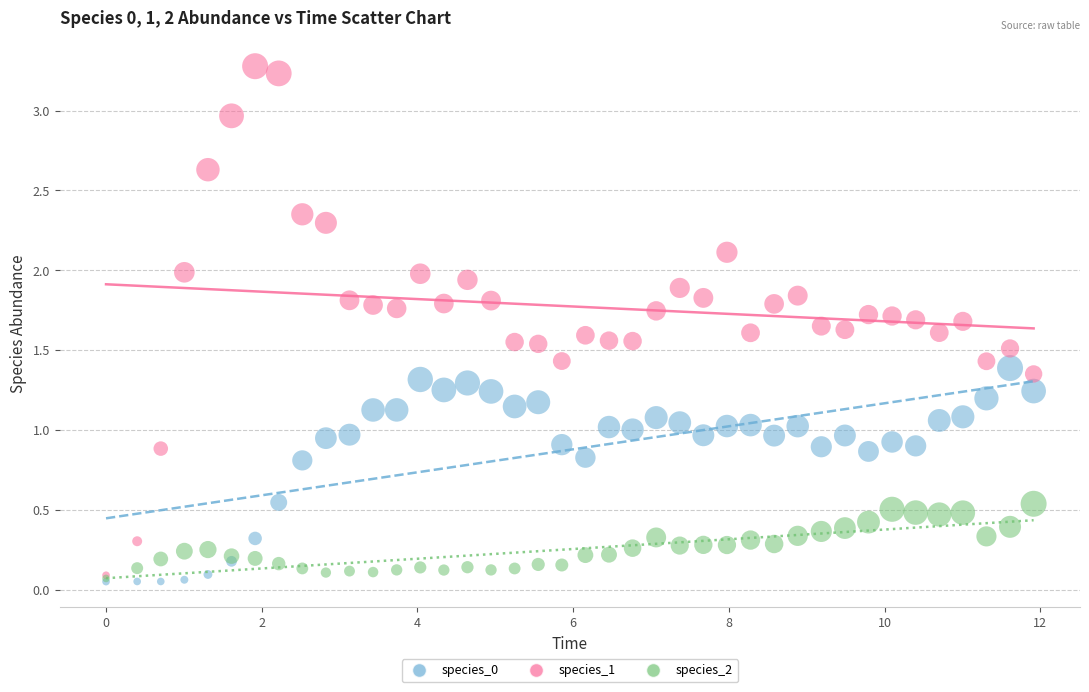

Which series reaches the maximum Y coordinate?

species_1